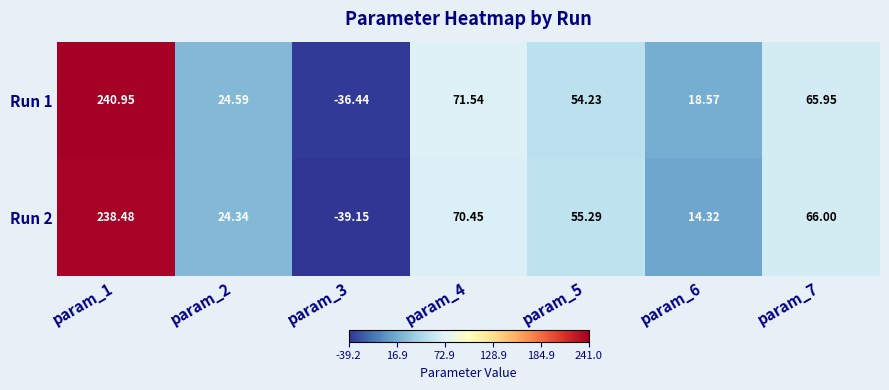

Is the value of Run 2 at param_5 greater than the value of Run 1 at param_4?

No